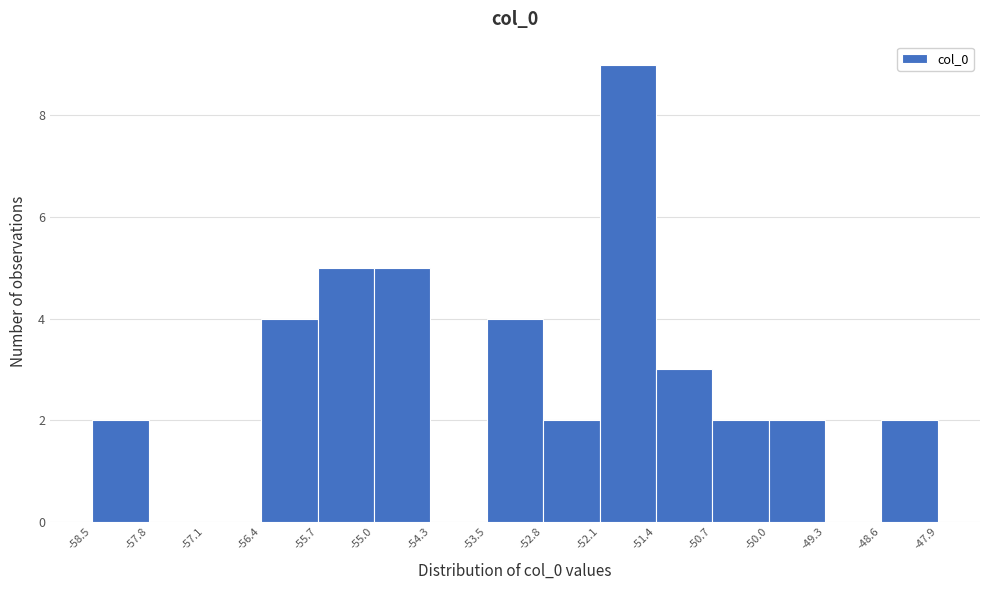

Which range on the x-axis has the tallest bar?

-52.1 to -51.4